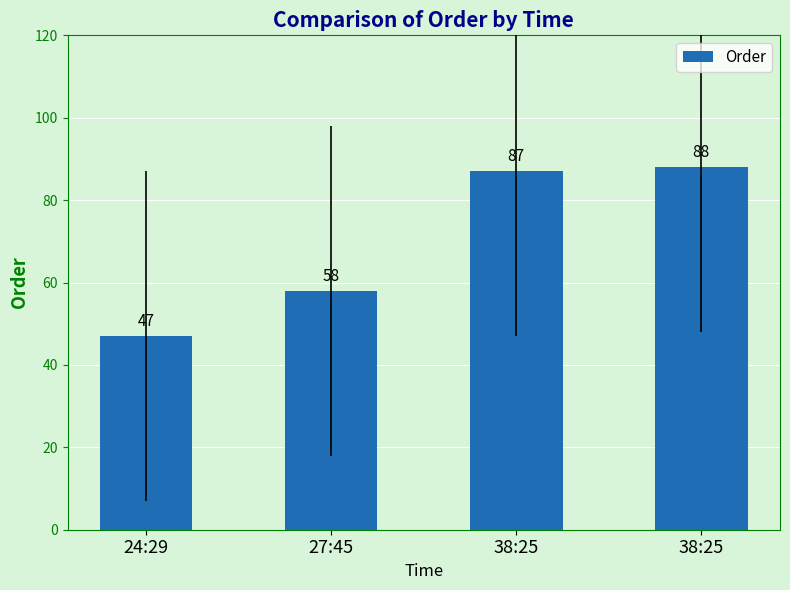

Count the number of data series in this chart.

1